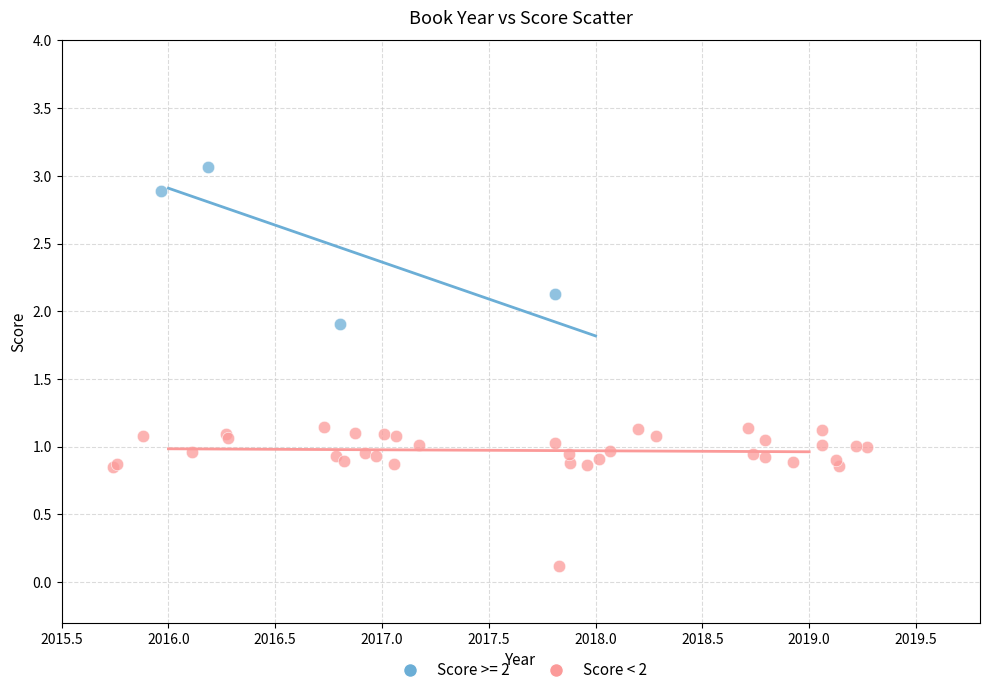

Which series contains the lowest Y value?

Score < 2